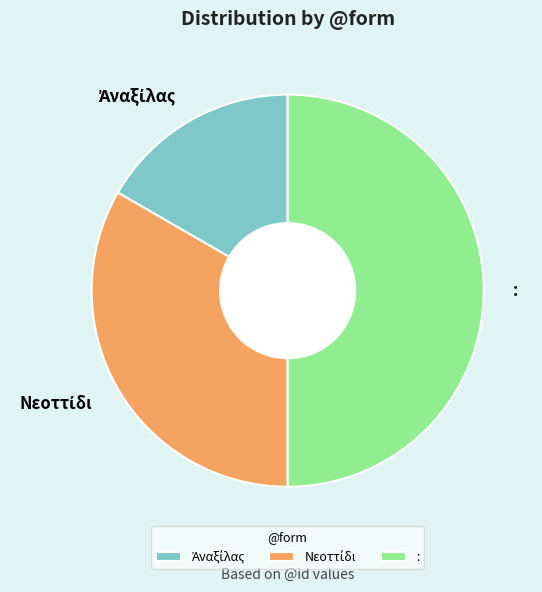

What is the largest slice in the pie chart?

: